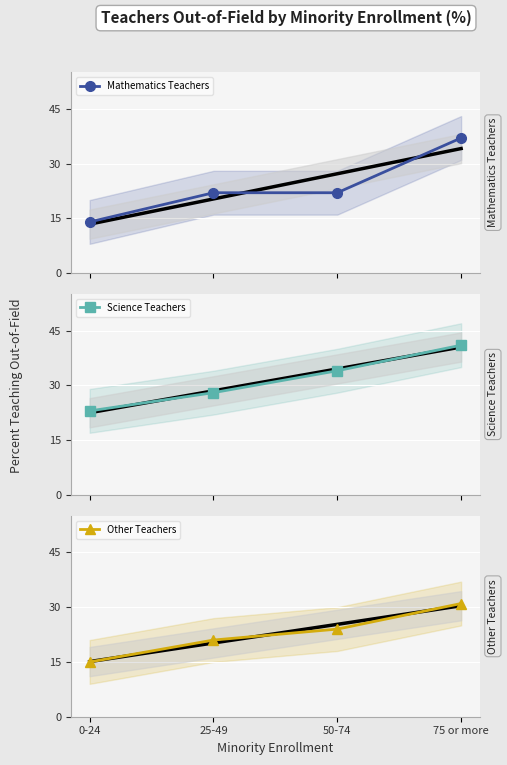

How many series are shown in this chart?

3